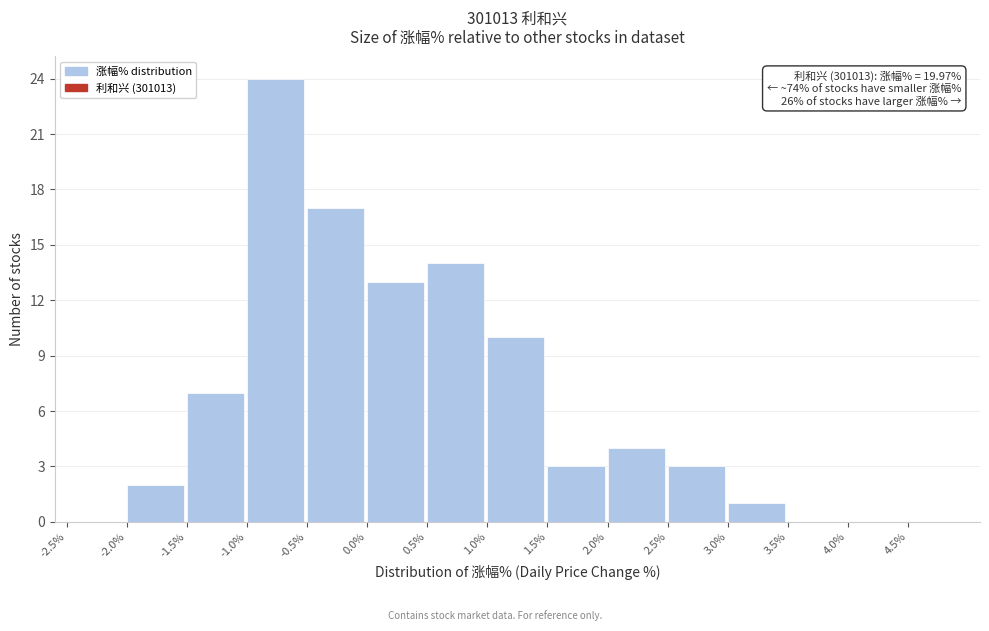

Over which range of the x-axis is the bar tallest?

-1.0 to -0.5